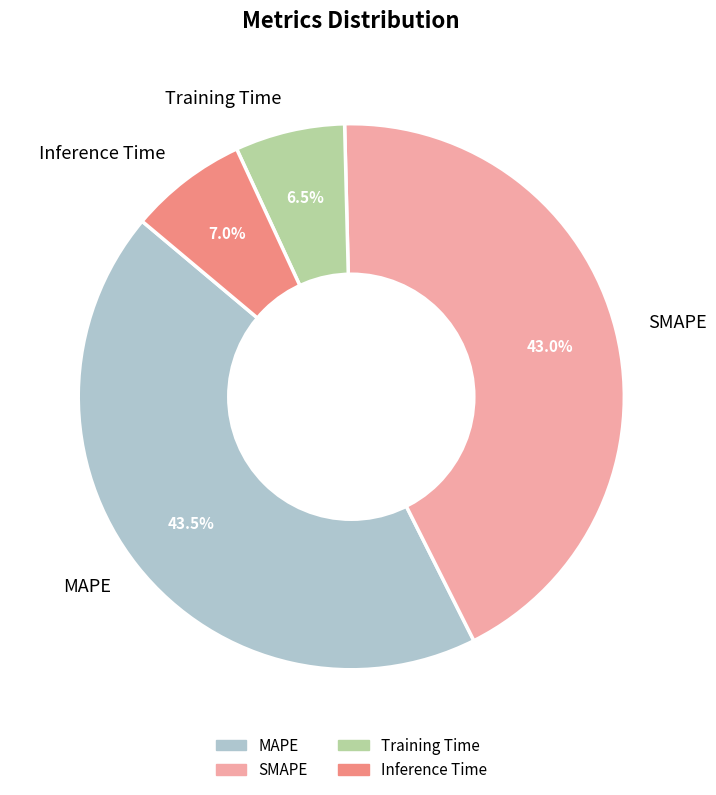

Is SMAPE the majority of the pie?

No